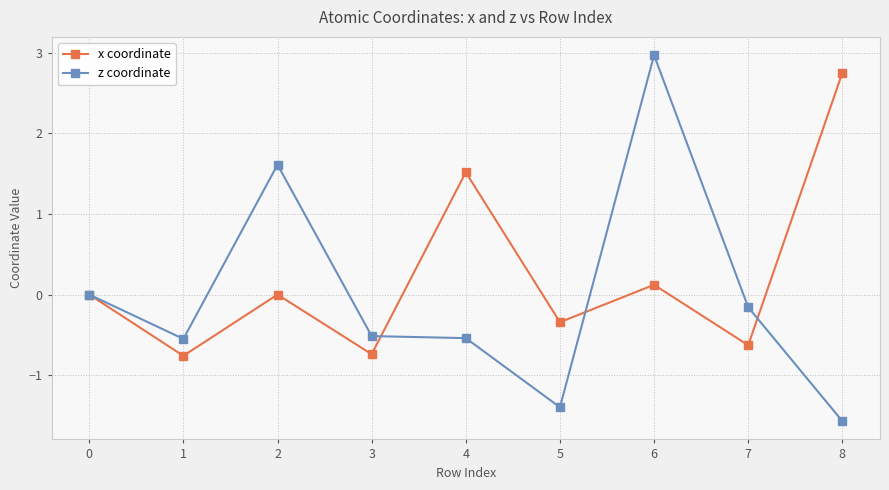

Rank the series by their average value, from lowest to highest.

z coordinate, x coordinate